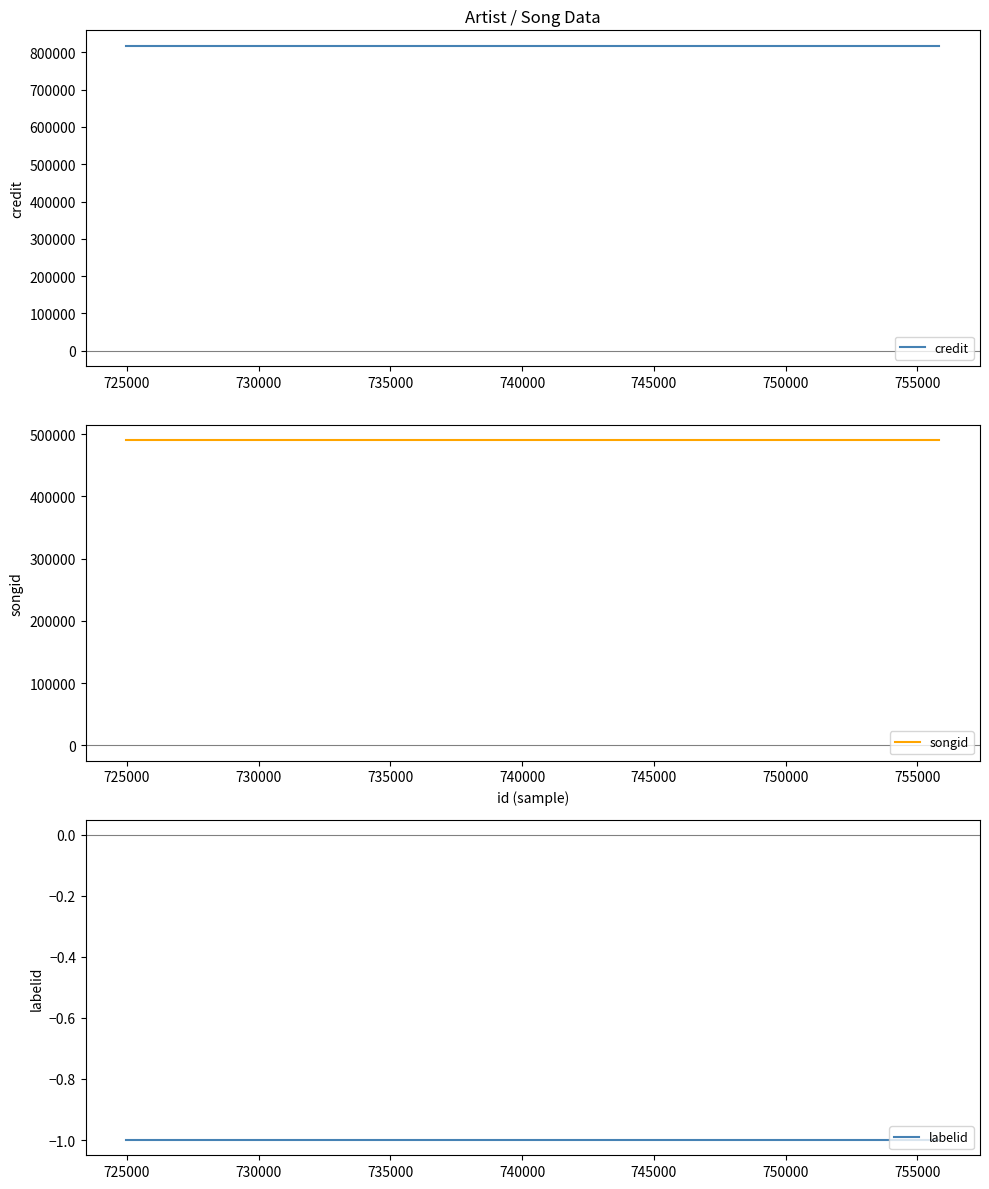

How many lines are shown in the chart?

3